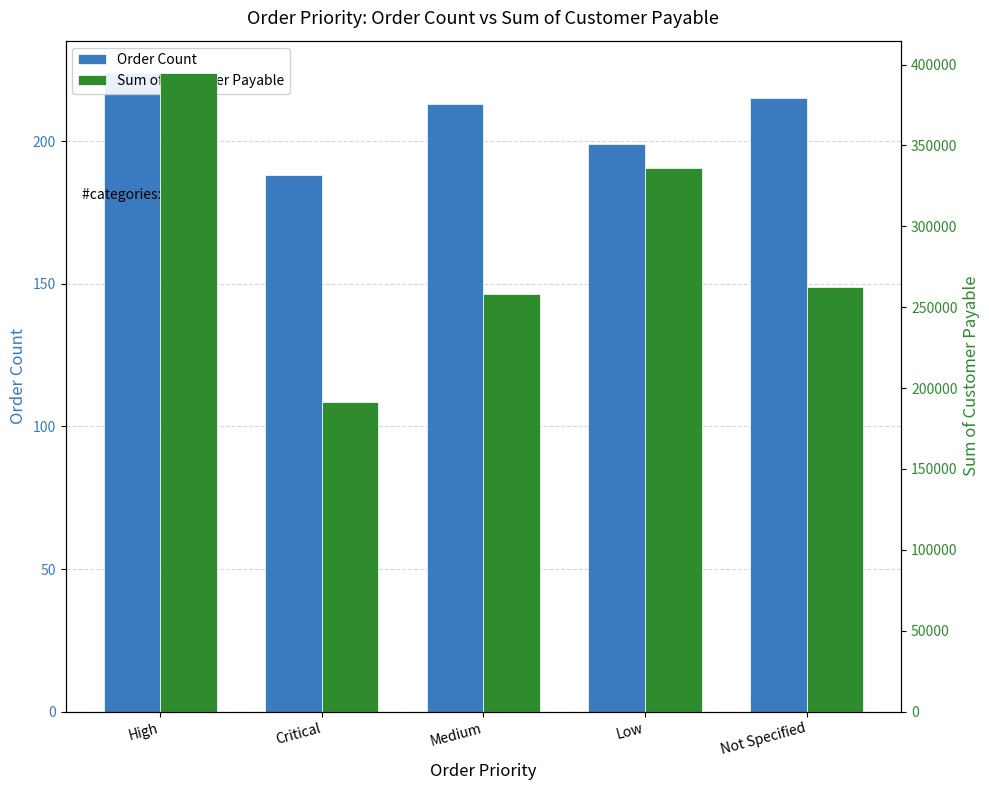

At Medium, list the series in order from smallest to largest.

Order Count, Sum of Customer Payable